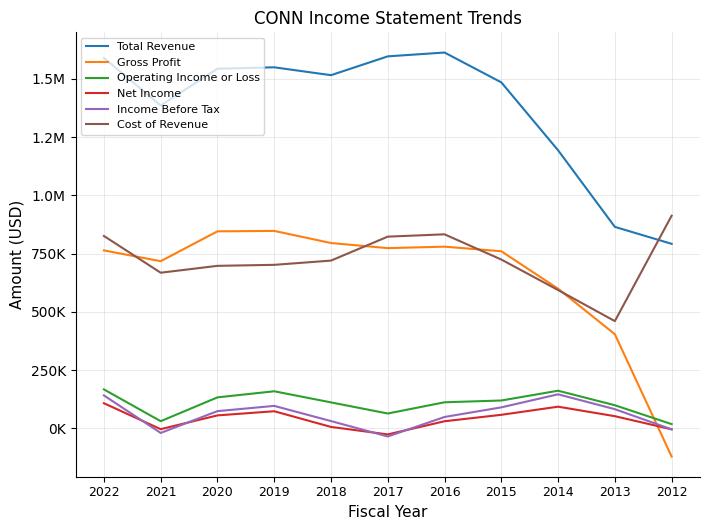

True or false: Cost of Revenue has a value of 1460446 at 2016.

False